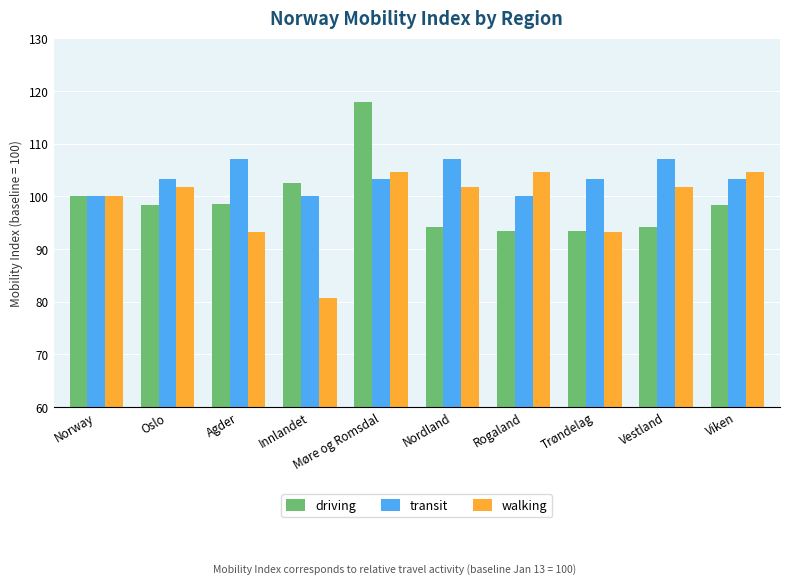

At which label is driving closest to 105?

Innlandet